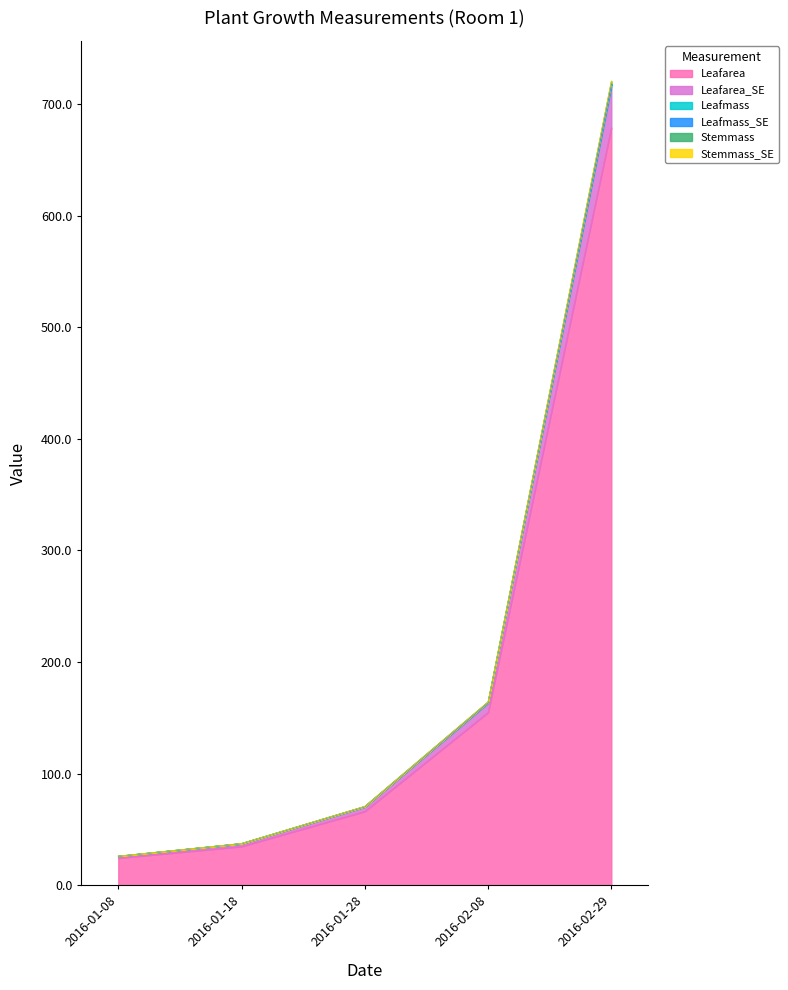

True or false: Leafarea_SE and Leafmass cross at least once.

False